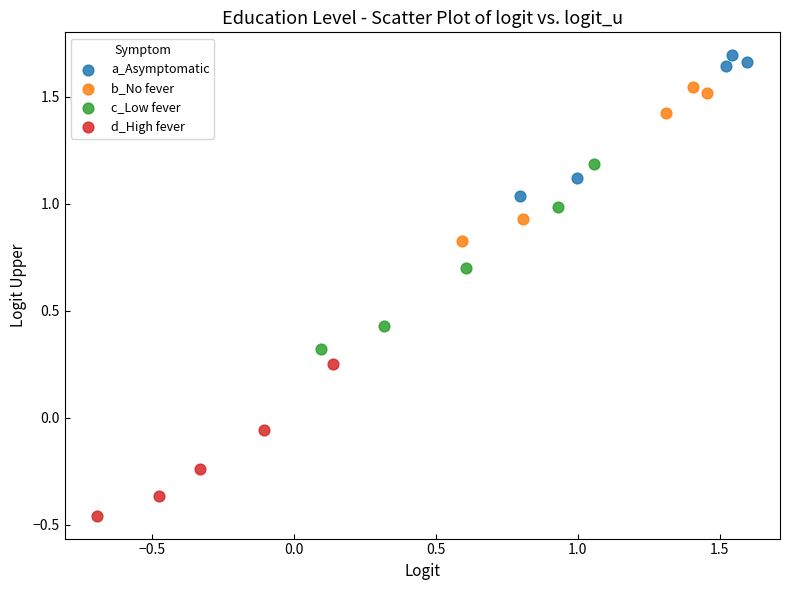

Which series contains the lowest Y value?

d_High fever